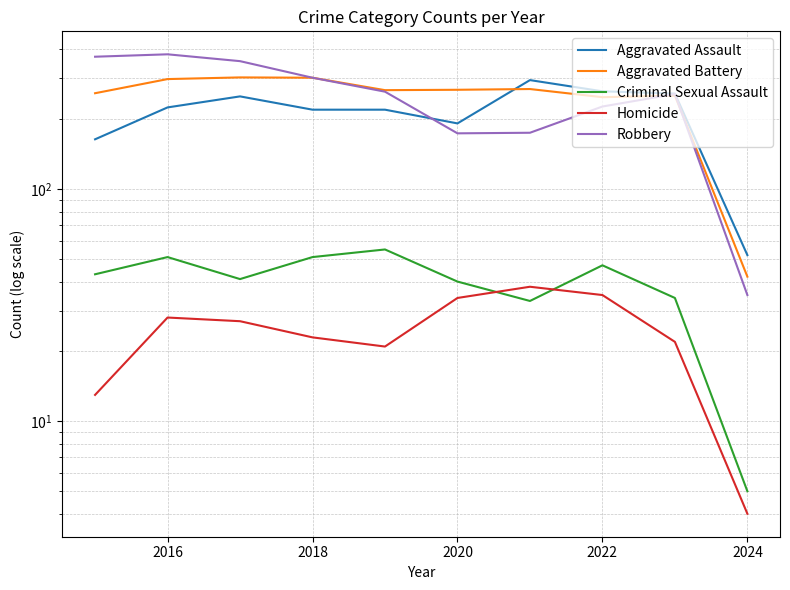

True or false: Homicide and Criminal Sexual Assault cross at least once.

True